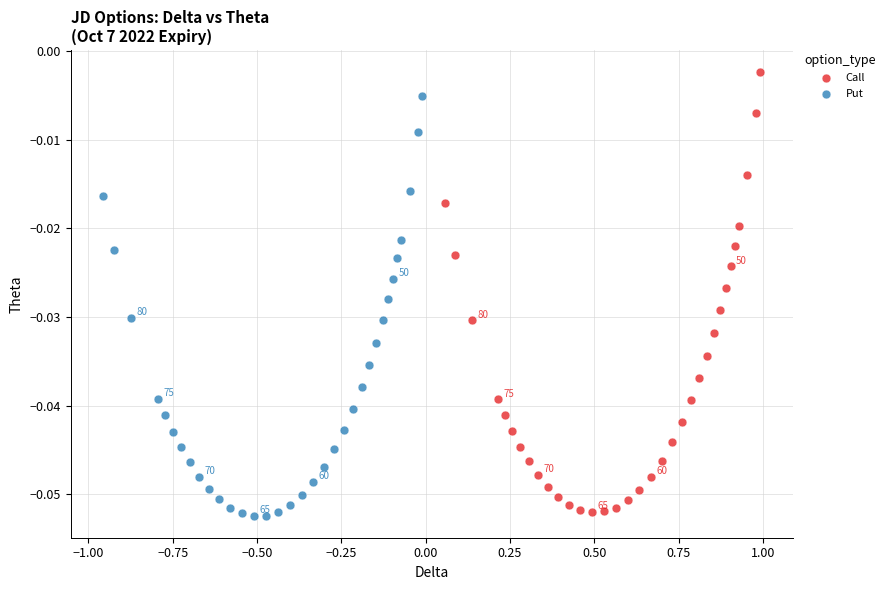

Which series reaches the maximum Y coordinate?

Call